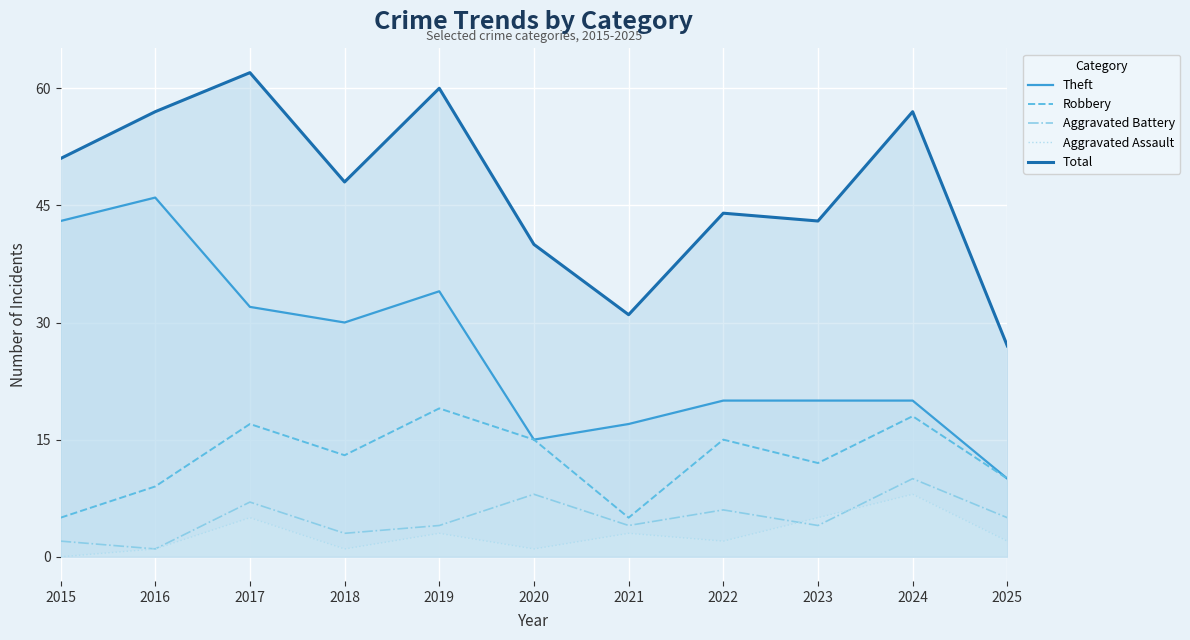

At which category does Aggravated Battery reach its first local peak?

2017